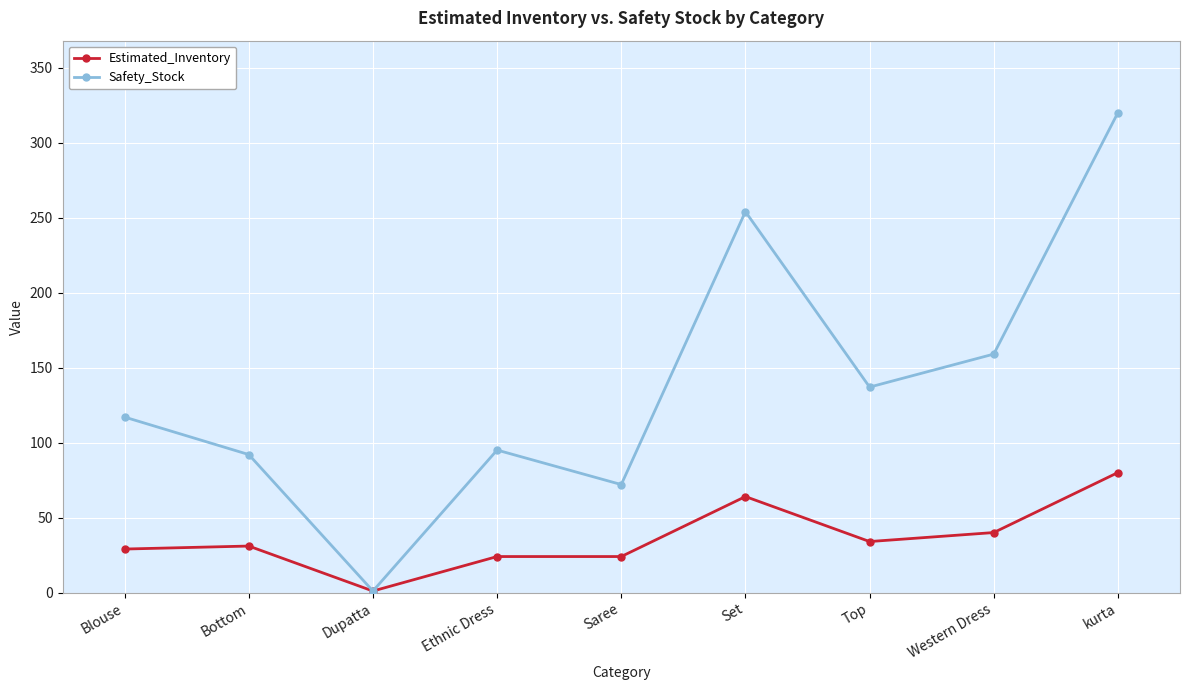

What is the difference between the Safety_Stock values at Saree and Top?

65